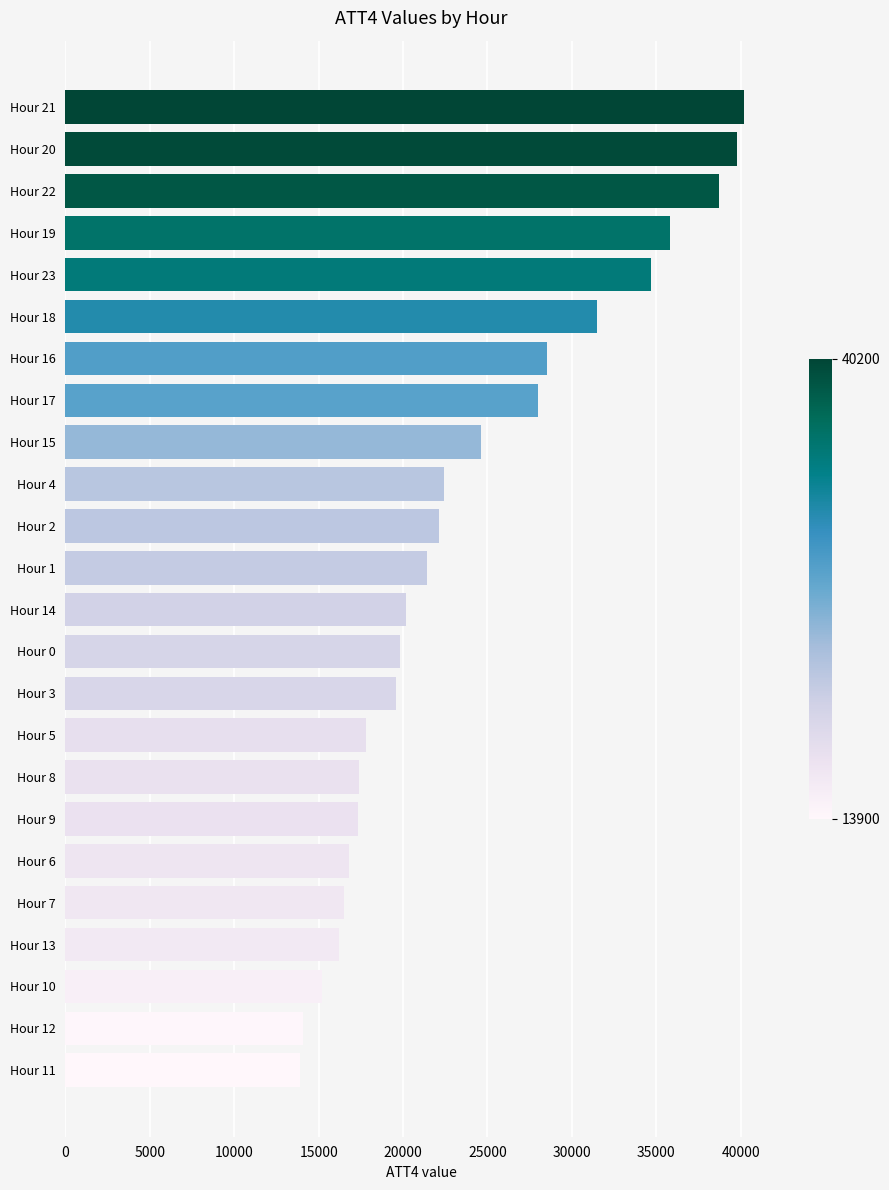

What is the smallest value displayed?

13900